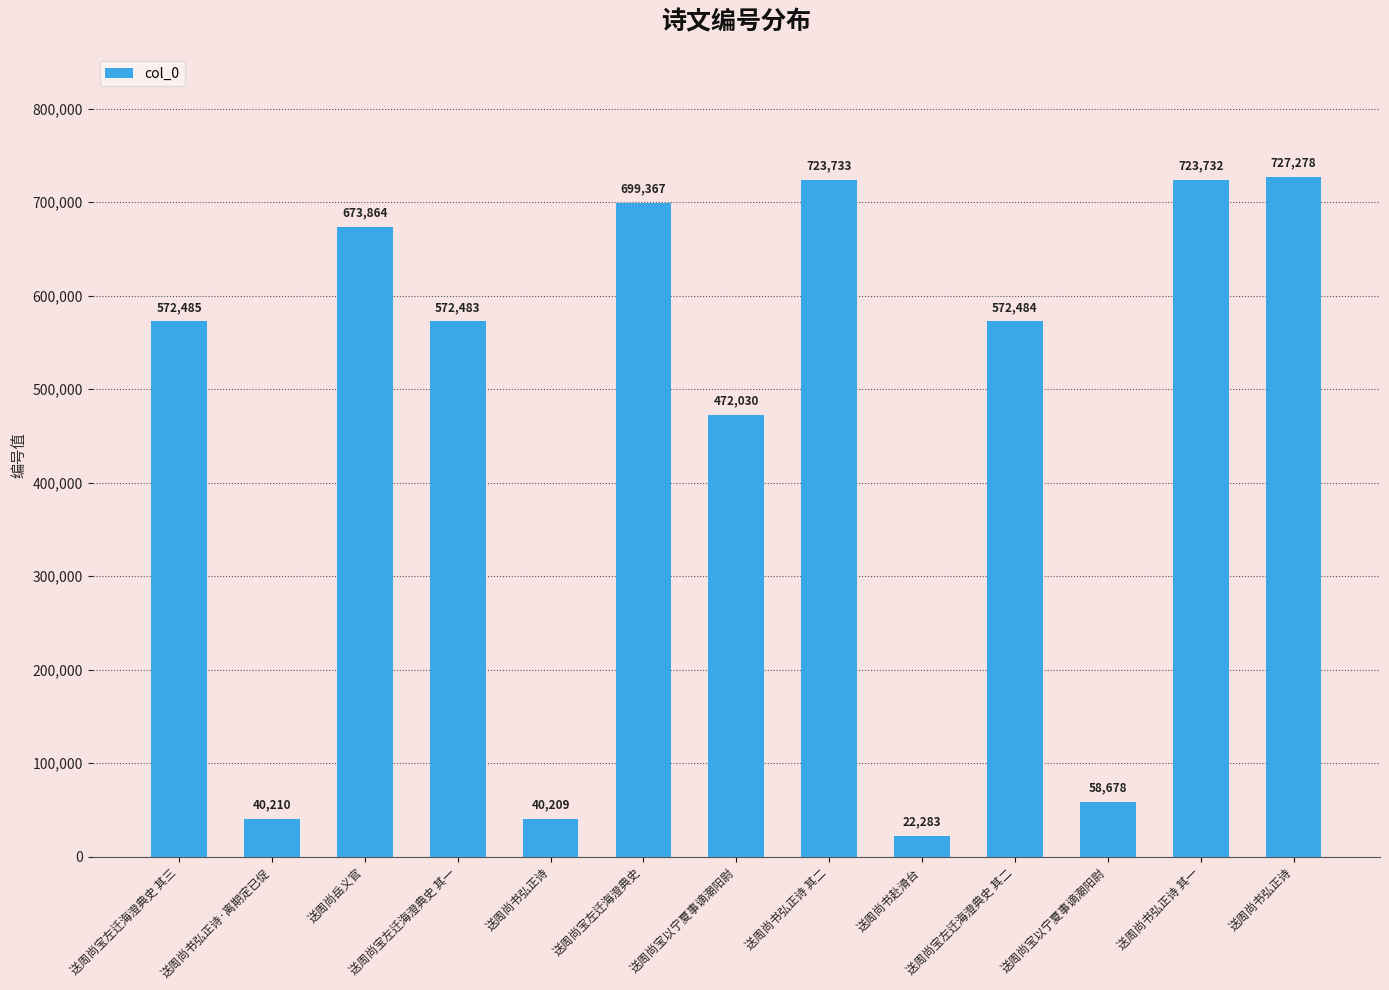

Rank the categories by value from lowest to highest.

送周尚书赴滑台, 送周尚书弘正诗, 送周尚书弘正诗·离期定已促, 送周尚宝以宁夏事谪潮阳尉, 送周尚宝以宁夏事谪潮阳尉, 送周尚宝左迁海澄典史 其一, 送周尚宝左迁海澄典史 其二, 送周尚宝左迁海澄典史 其三, 送周尚岳义官, 送周尚宝左迁海澄典史, 送周尚书弘正诗 其一, 送周尚书弘正诗 其二, 送周尚书弘正诗